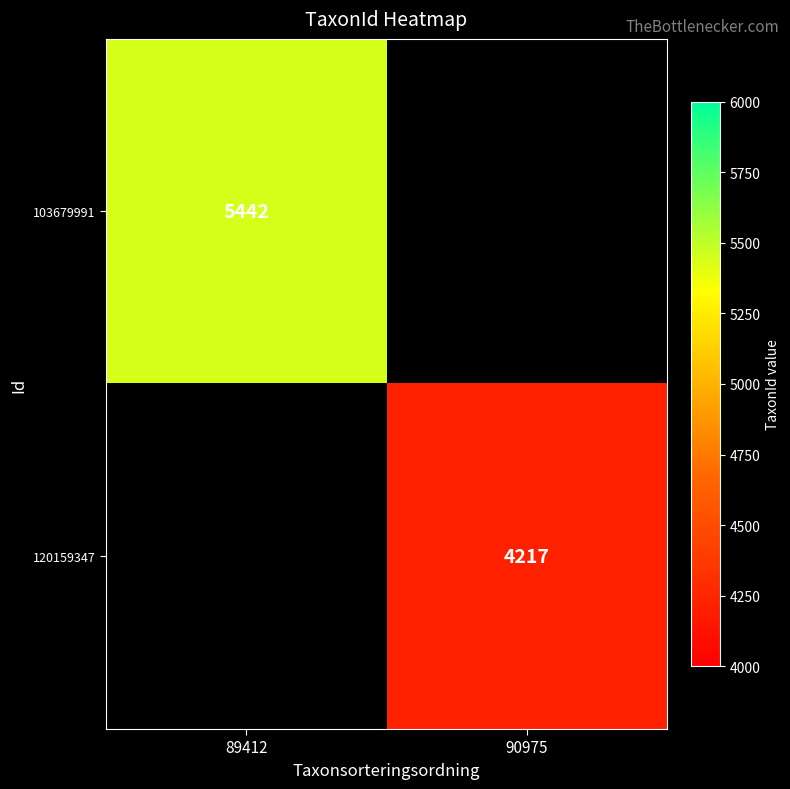

True or false: 103679991 has a value of 7454 at 89412.

False